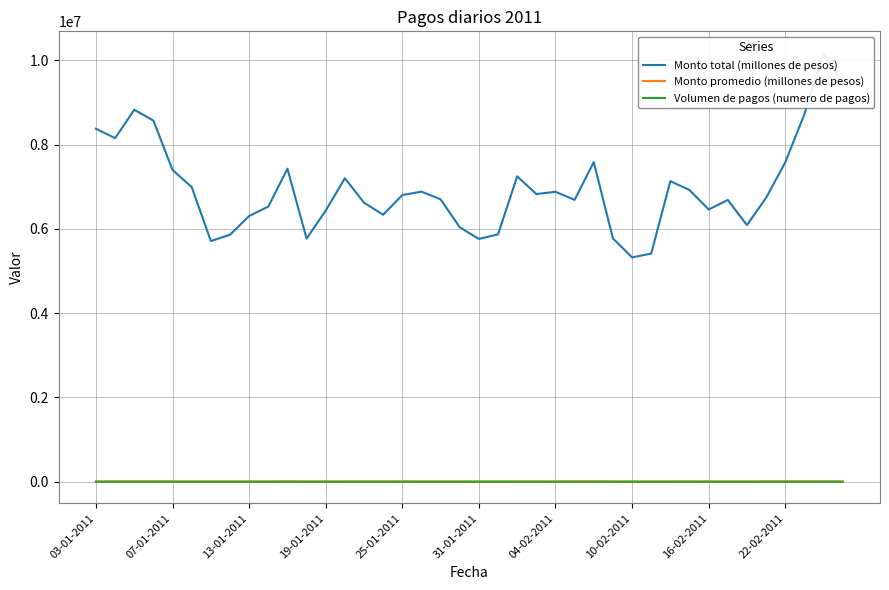

In Volumen de pagos (numero de pagos), how many points are lower than both neighbors (excluding endpoints)?

11